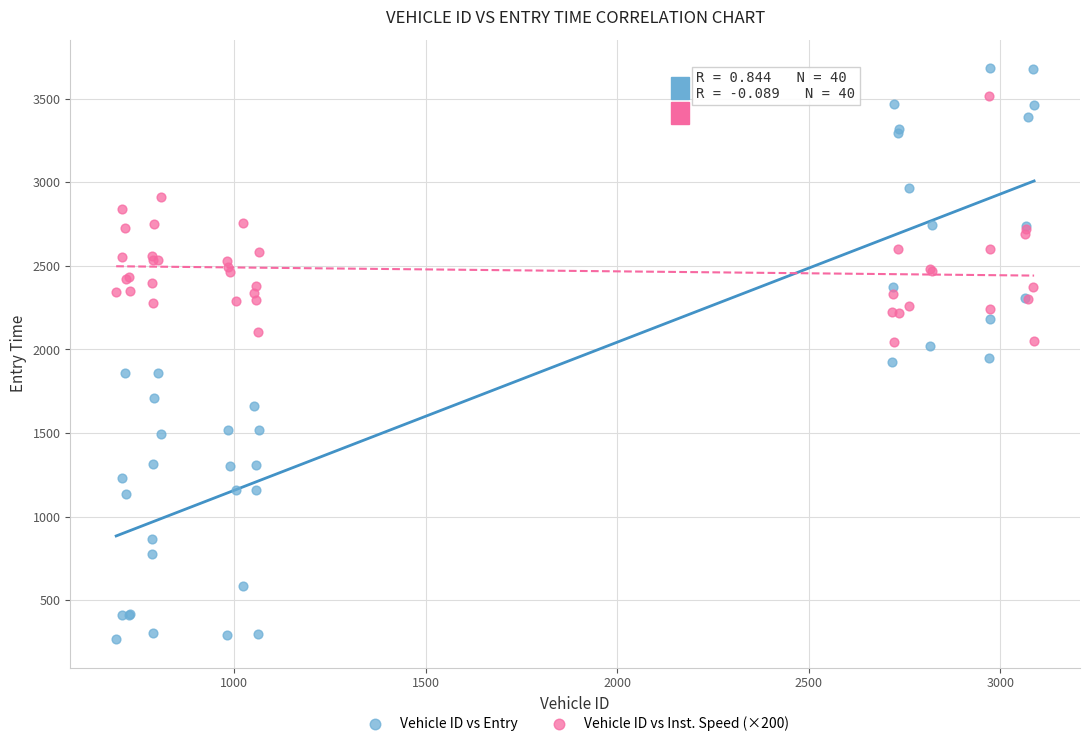

Which series reaches the maximum Y coordinate?

Vehicle ID vs Entry